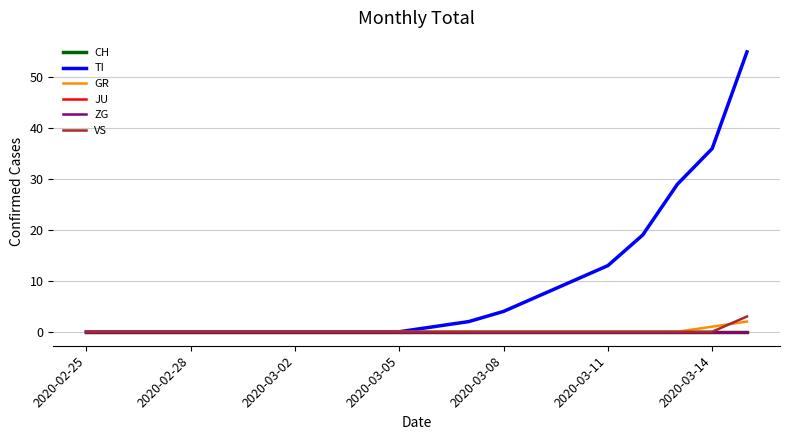

Does the chart have visible grid lines?

Yes